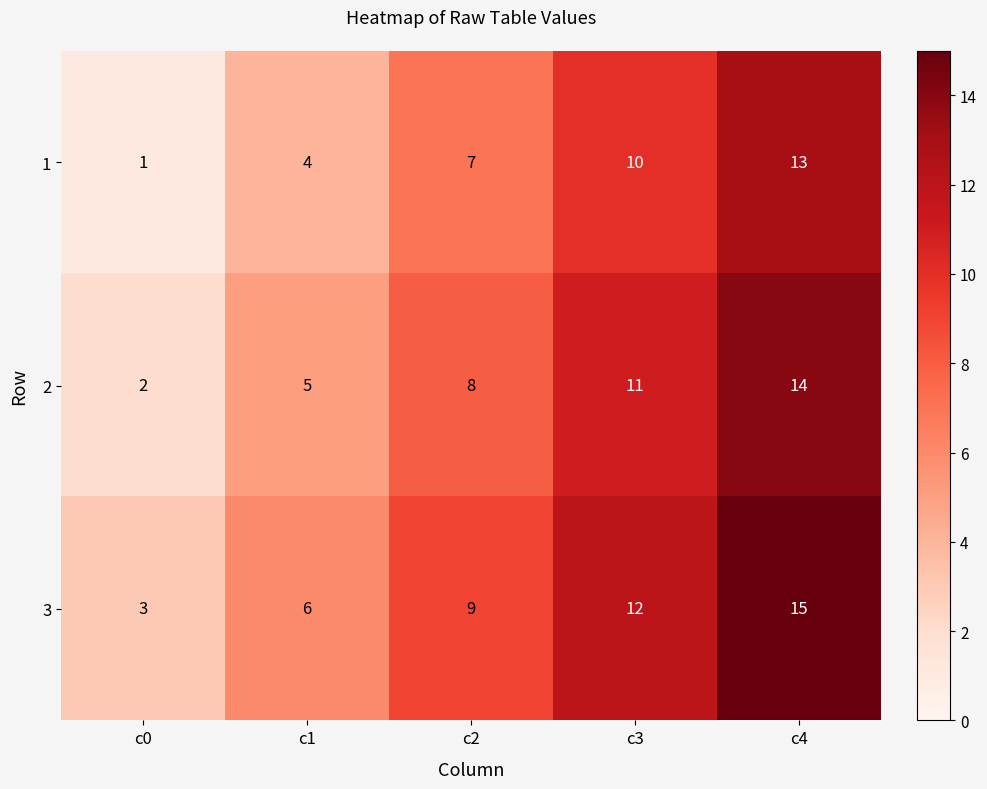

Count the number of data series in this chart.

3